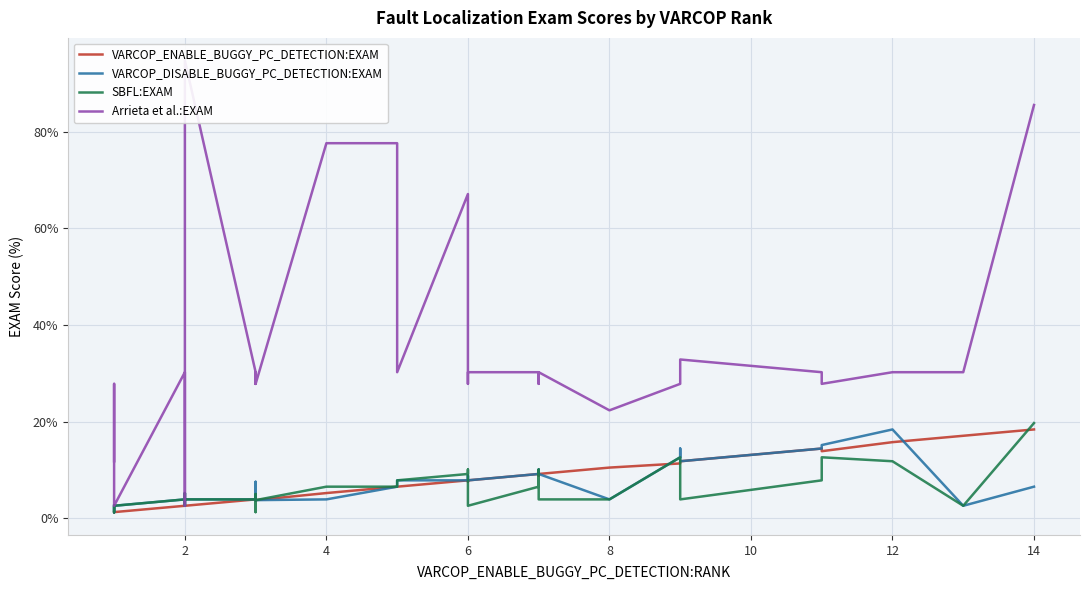

How many lines are shown in the chart?

4